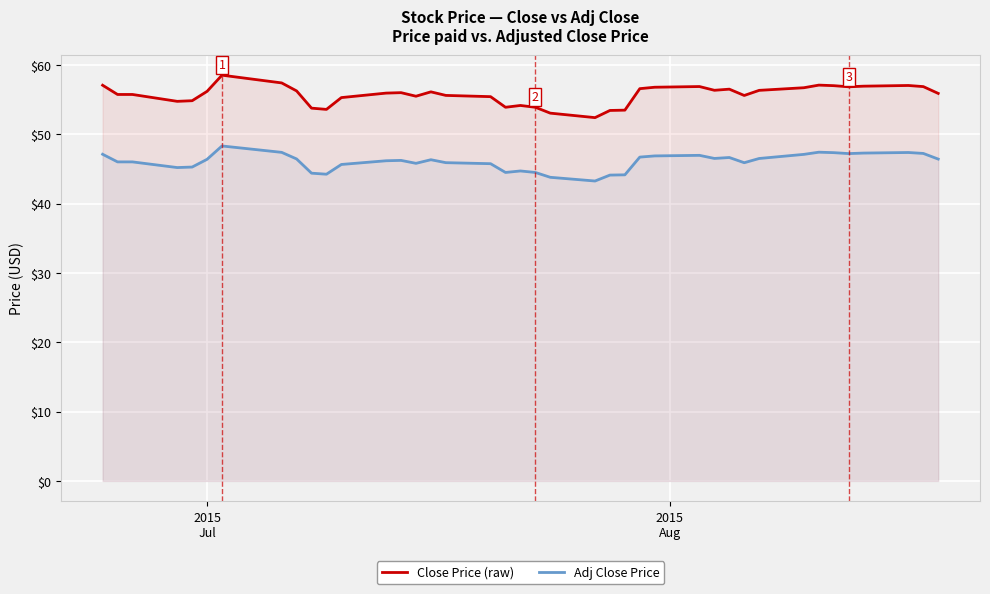

Which series has the largest total across all categories?

Close Price (raw)